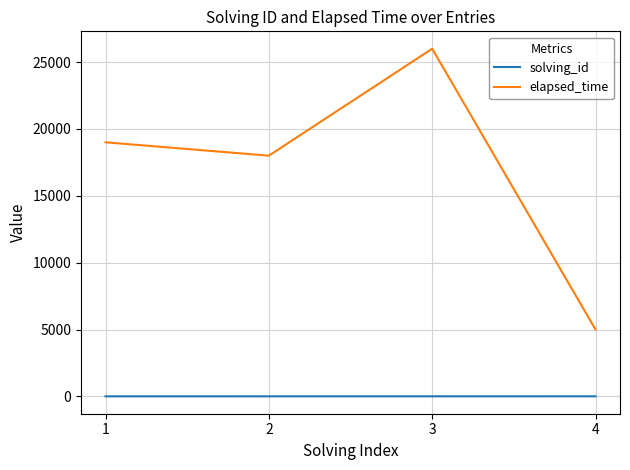

What is the total value across all series at 1?

19001